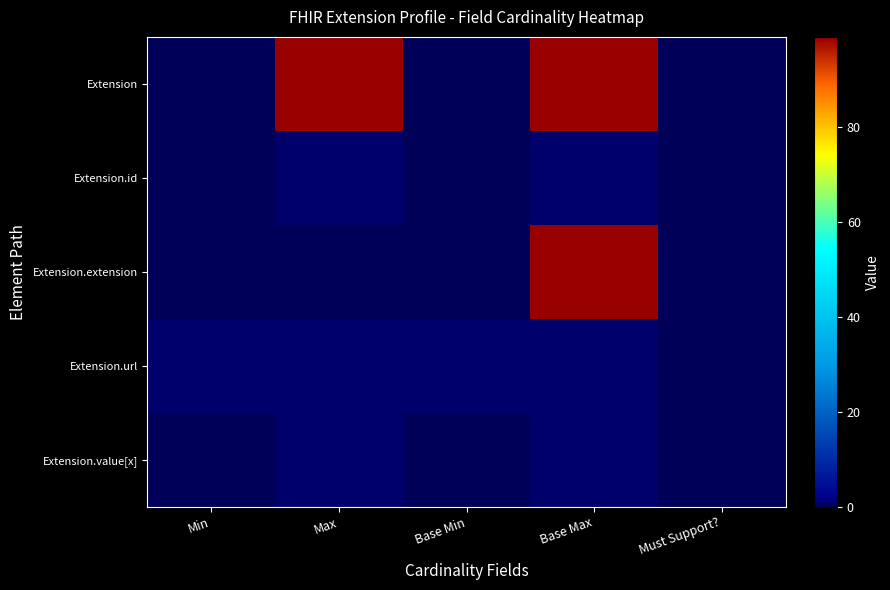

Which series has the largest total across all categories?

Extension